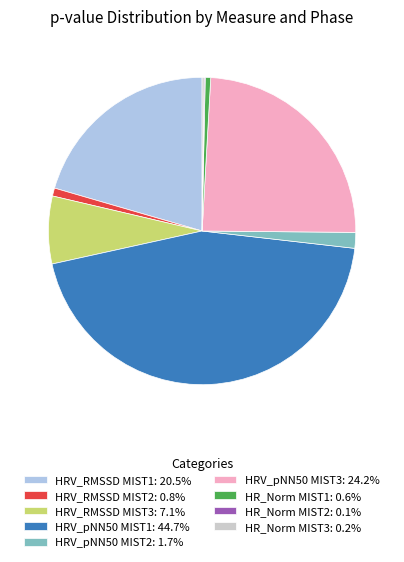

Approximately how many times larger is the value at HRV_RMSSD MIST1: 20.5% compared to HRV_pNN50 MIST2: 1.7%?

12.4